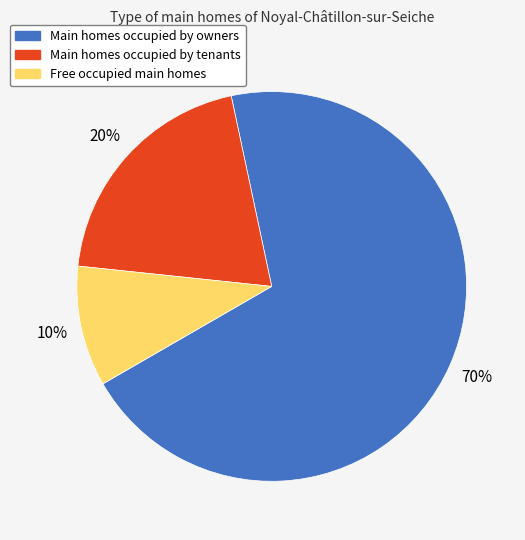

How many segments does this pie chart have?

3